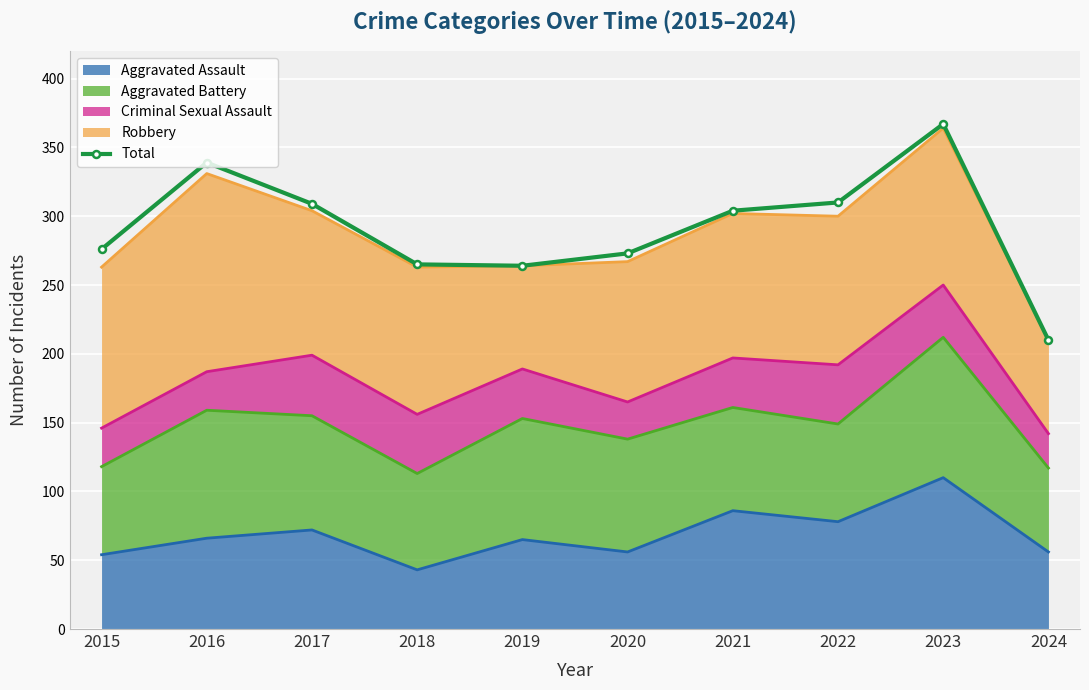

Rank the categories by value from lowest to highest.

2024, 2019, 2018, 2020, 2015, 2021, 2017, 2022, 2016, 2023